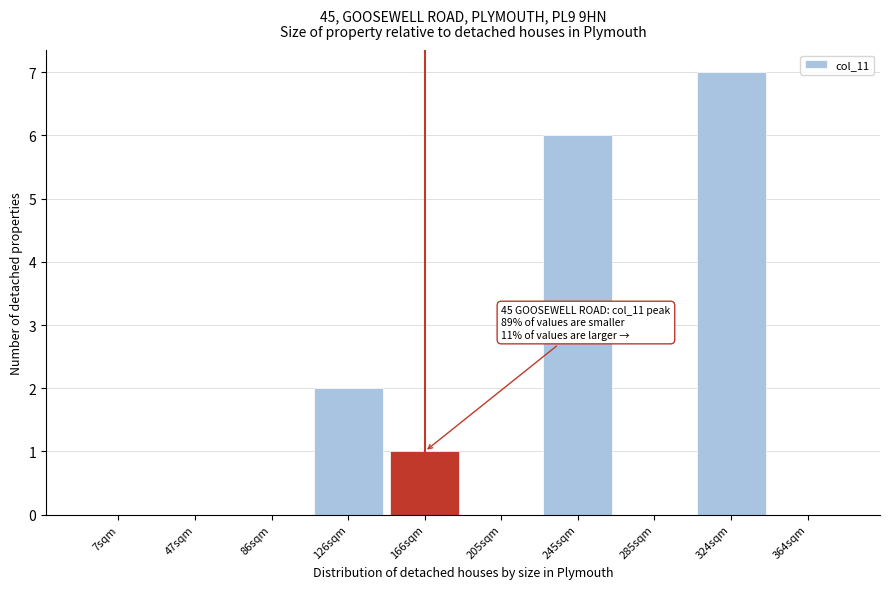

Reading right to left, list all the values displayed in this chart.

364sqm=0	324sqm=7	285sqm=0	245sqm=6	205sqm=0	166sqm=1	126sqm=2	86sqm=0	47sqm=0	7sqm=0